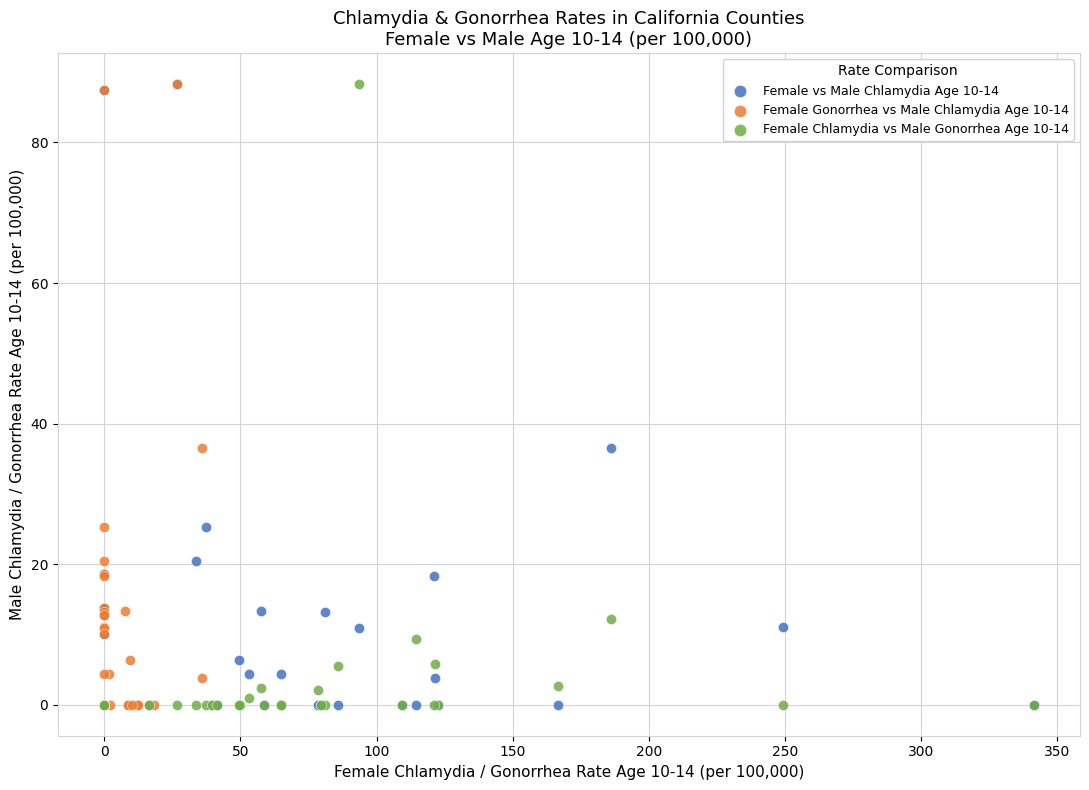

What are all the series names shown in the legend?

Female vs Male Chlamydia Age 10-14, Female Gonorrhea vs Male Chlamydia Age 10-14, Female Chlamydia vs Male Gonorrhea Age 10-14